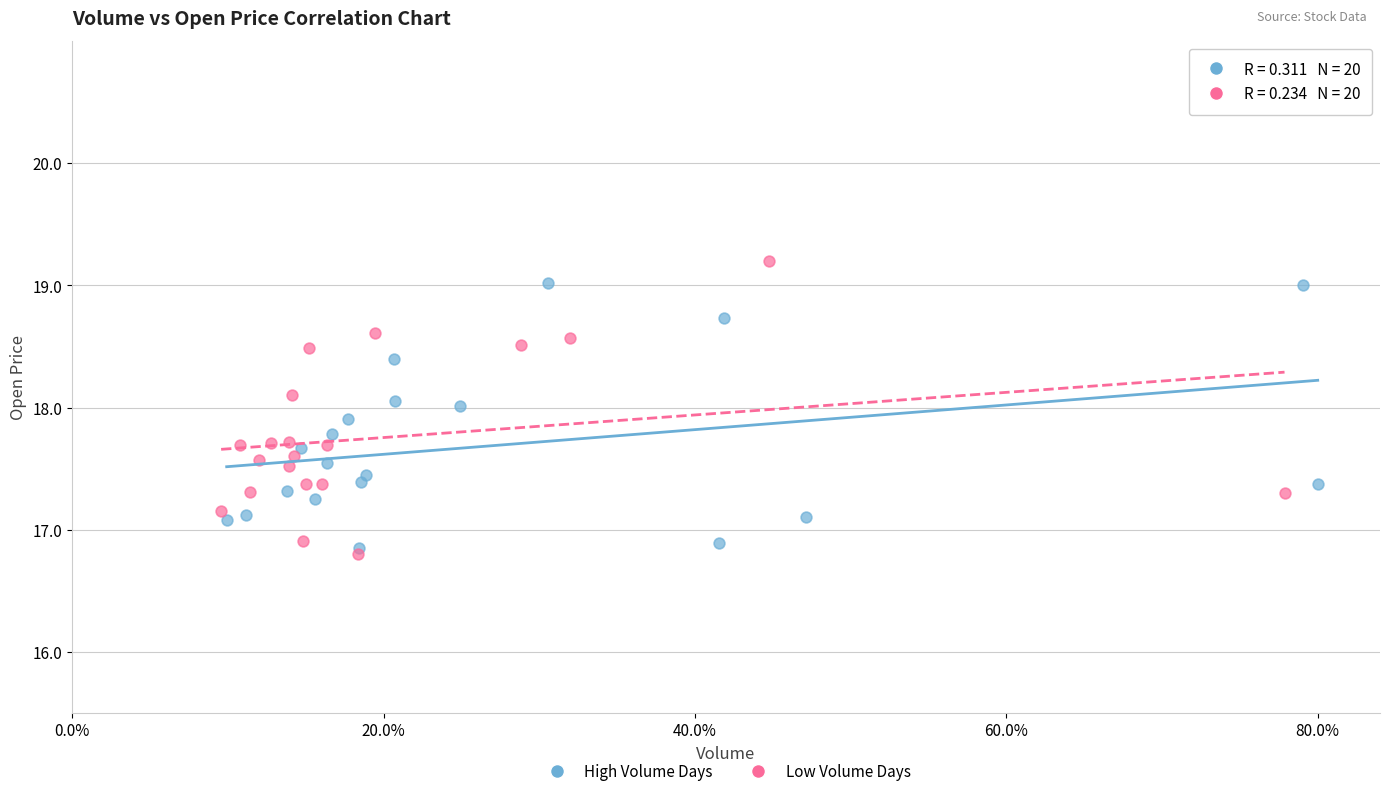

Which series has the largest Y range (max minus min)?

Low Volume Days